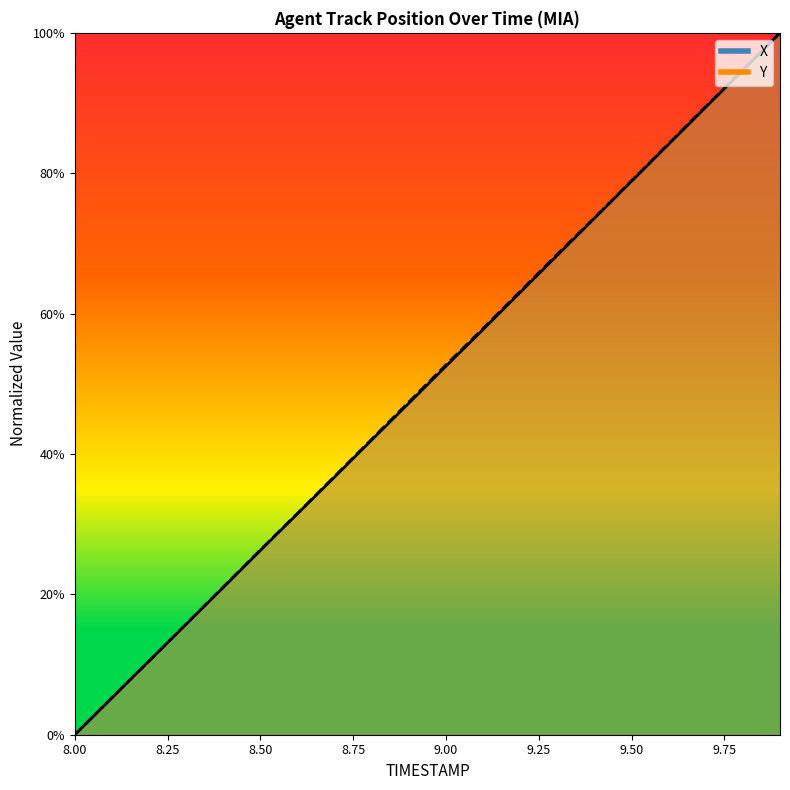

True or false: Y has more than 1 points higher than both neighbors.

False